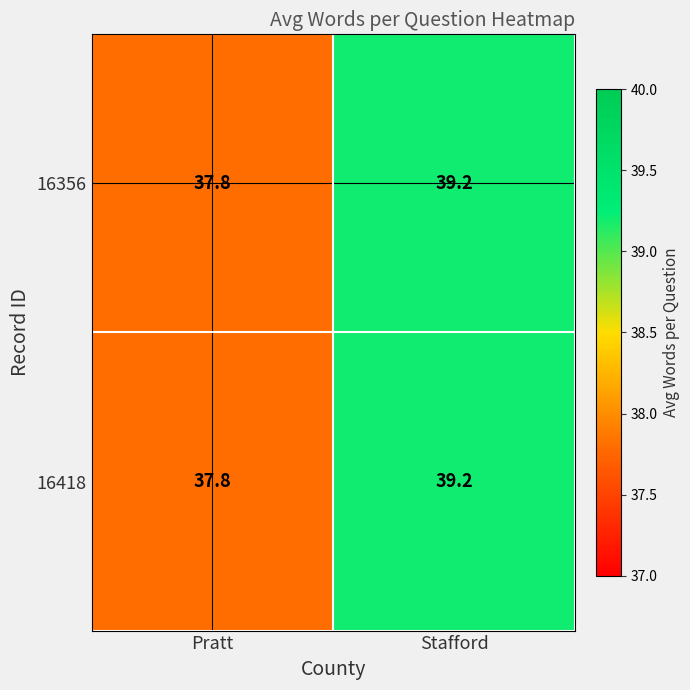

Is the value of 16418 at Pratt greater than the value of 16356 at Stafford?

No